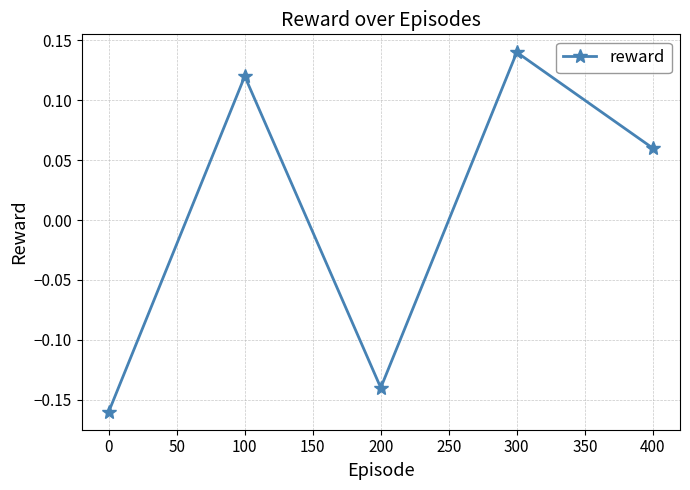

List the labels in order of value, largest first.

300, 100, 400, 200, 0